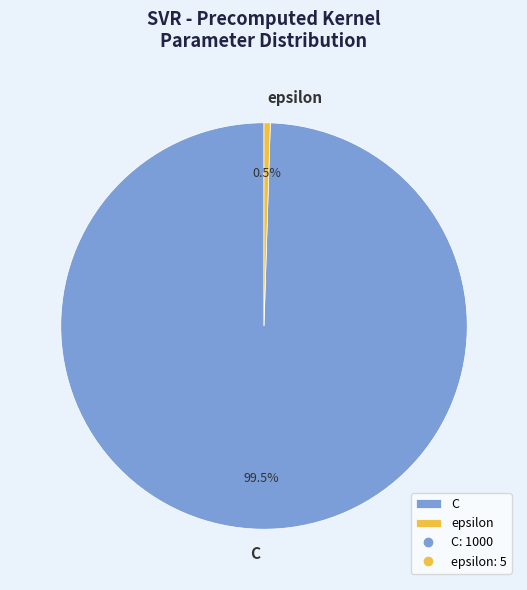

Which category has the biggest portion of the pie?

C